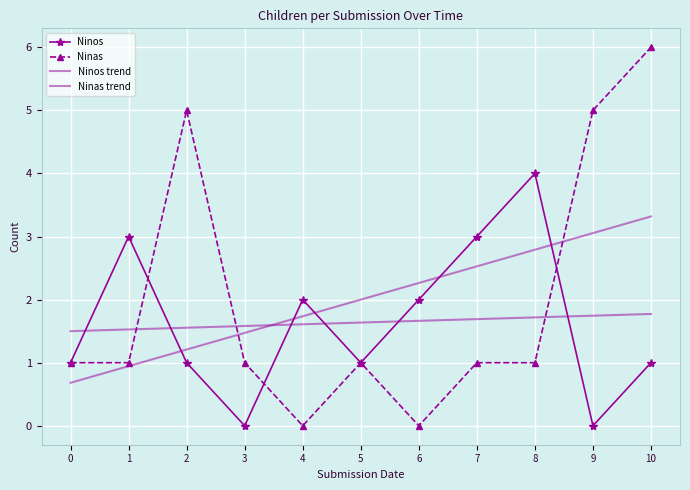

Reading right to left, transcribe all the data shown in this chart.

Ninos: 1.0	0.0	4.0	3.0	2.0	1.0	2.0	0.0	1.0	3.0	1.0
Ninas: 6.0	5.0	1.0	1.0	0.0	1.0	0.0	1.0	5.0	1.0	1.0
Ninos trend: 1.8	1.7	1.7	1.7	1.7	1.6	1.6	1.6	1.6	1.5	1.5
Ninas trend: 3.3	3.1	2.8	2.5	2.3	2.0	1.7	1.5	1.2	0.9	0.7